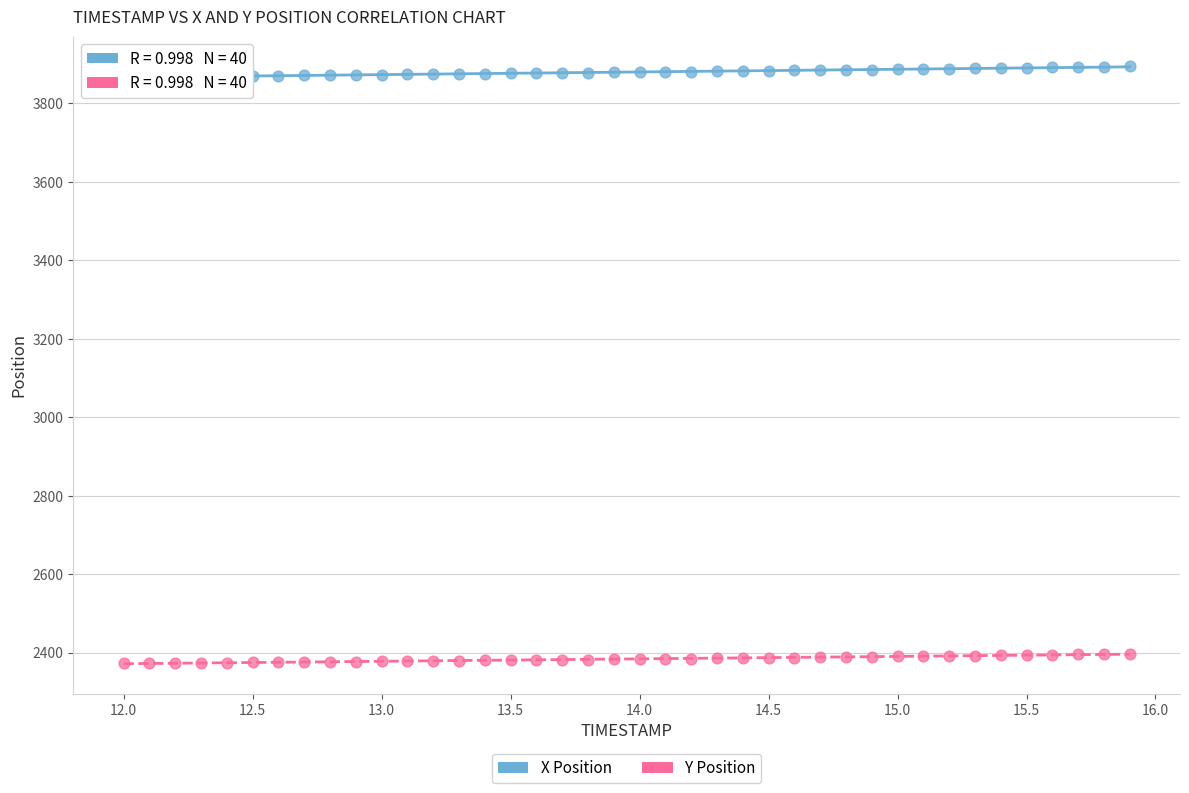

What is the X range (max minus min) for the scatter plot?

3.9